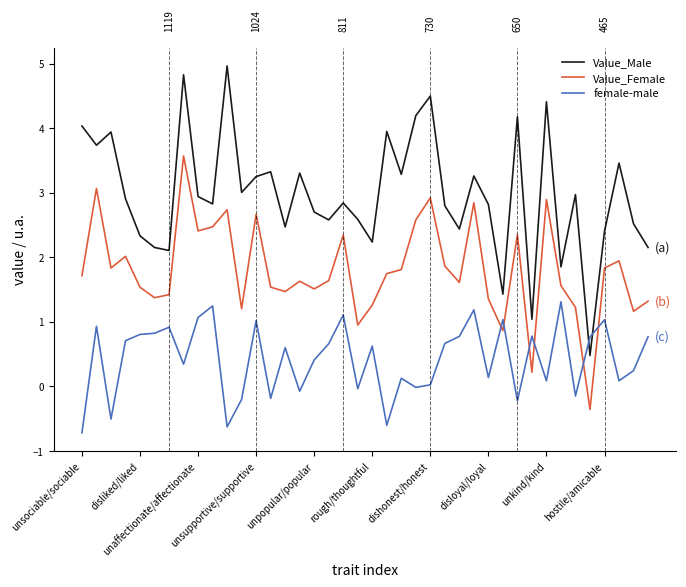

What is the minimum value shown in the chart?

-0.7